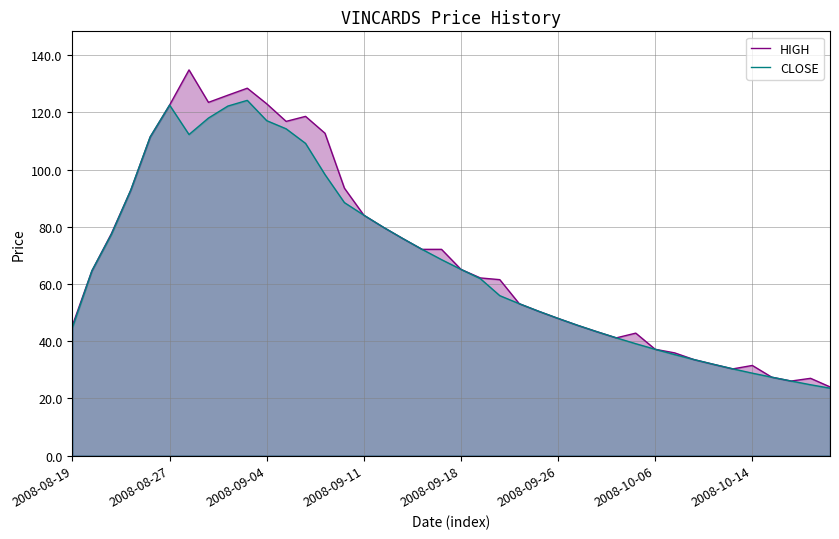

What is the average value of the HIGH series?

69.8